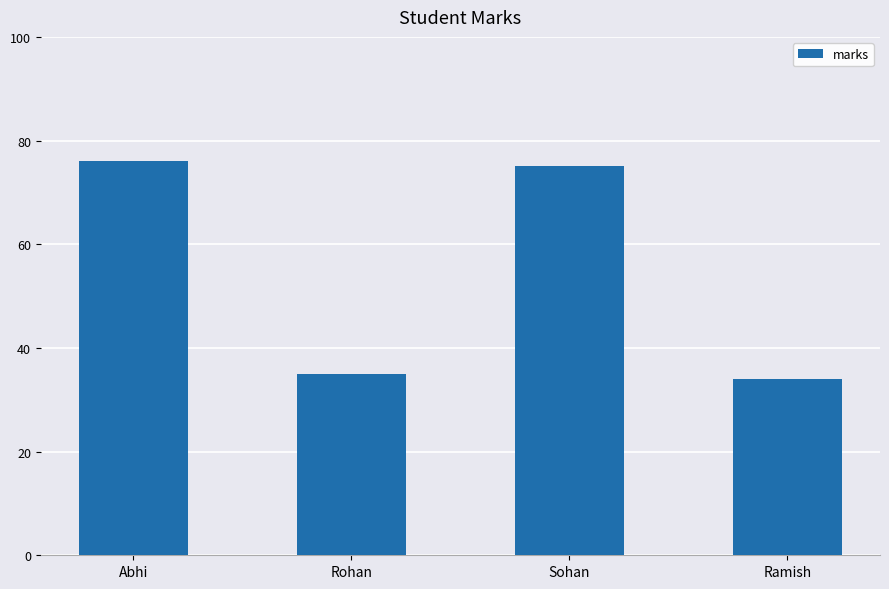

What is the average value?

55